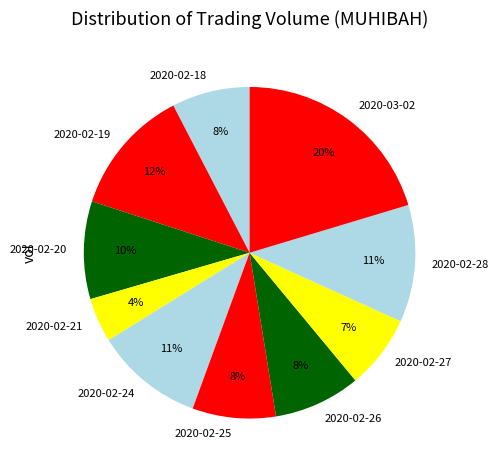

What is the largest slice in the pie chart?

2020-03-02